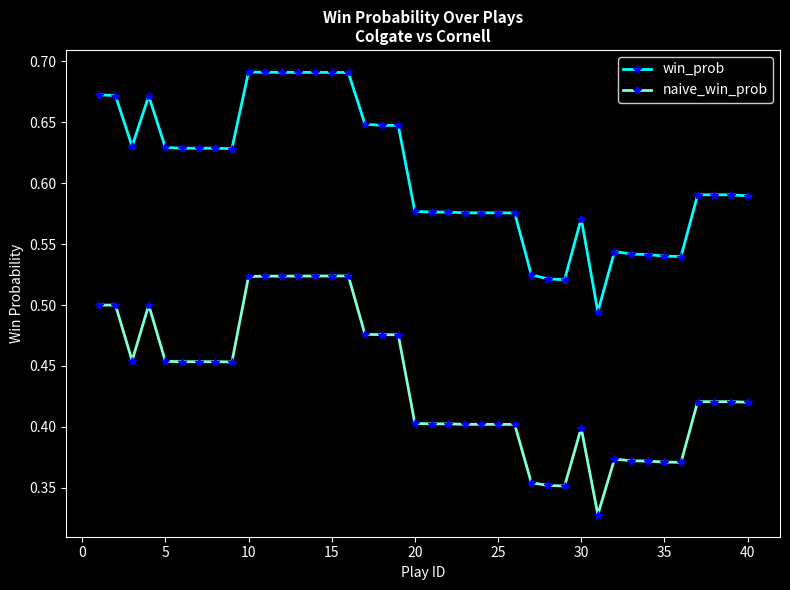

True or false: win_prob and naive_win_prob cross at least once.

False